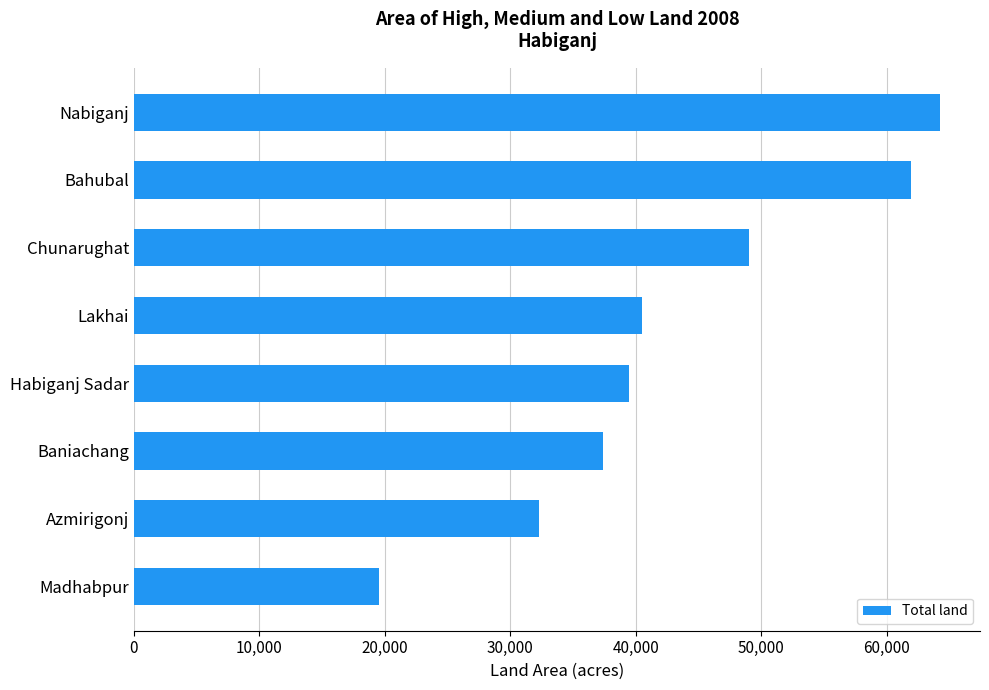

List the labels in order of value, smallest first.

Madhabpur, Azmirigonj, Baniachang, Habiganj Sadar, Lakhai, Chunarughat, Bahubal, Nabiganj